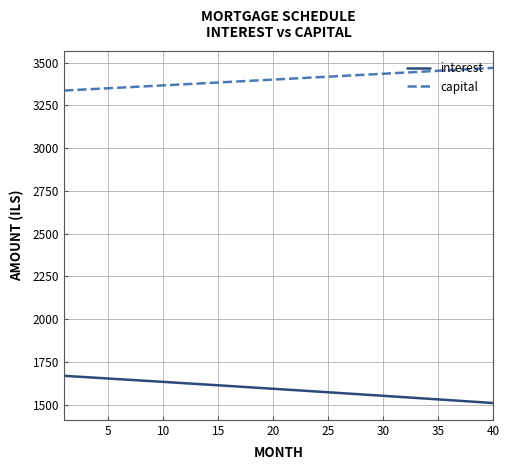

Which series has the largest total across all categories?

capital